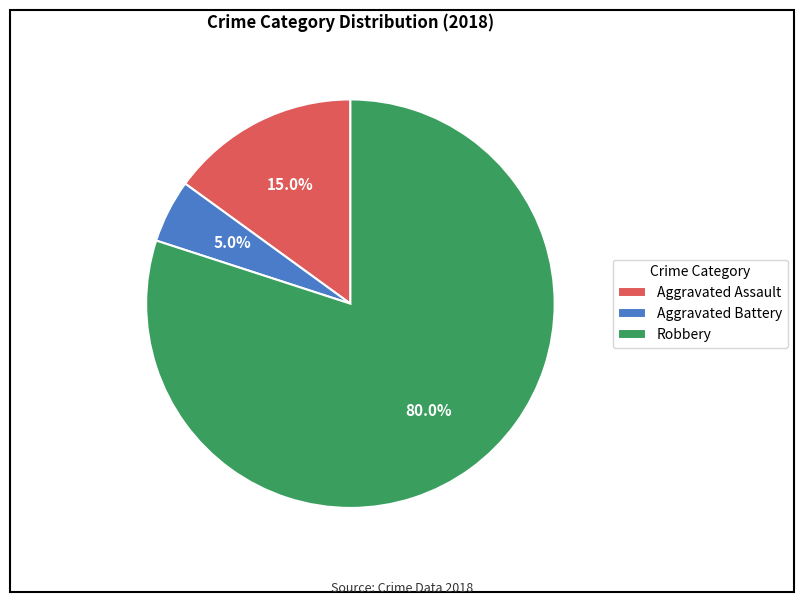

Is the sum of Aggravated Battery and Robbery greater than half?

Yes